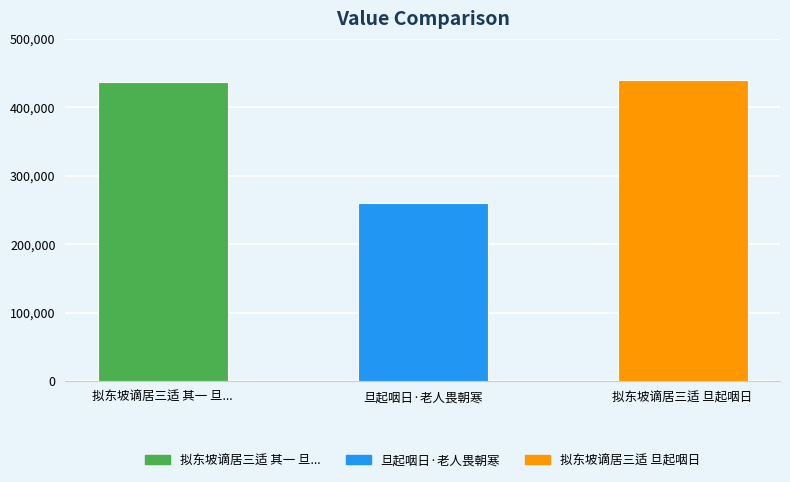

What is the smallest value displayed?

260613